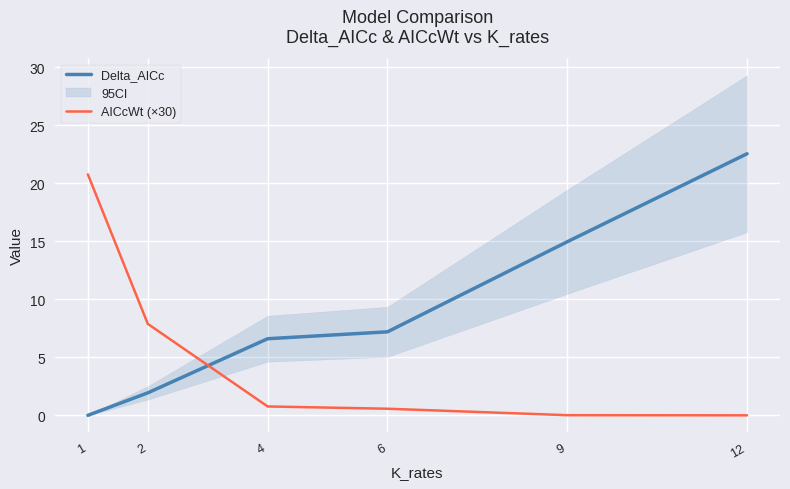

True or false: AICcWt (×30) and Delta_AICc cross at least once.

True